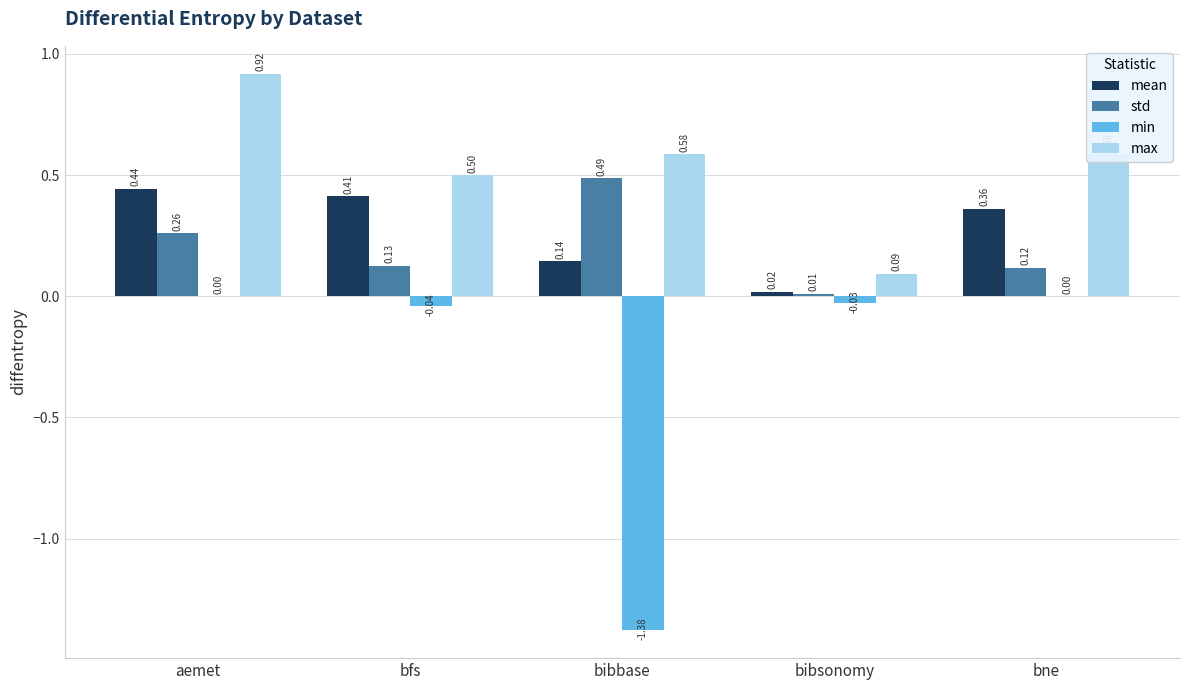

How many series are shown in this chart?

4